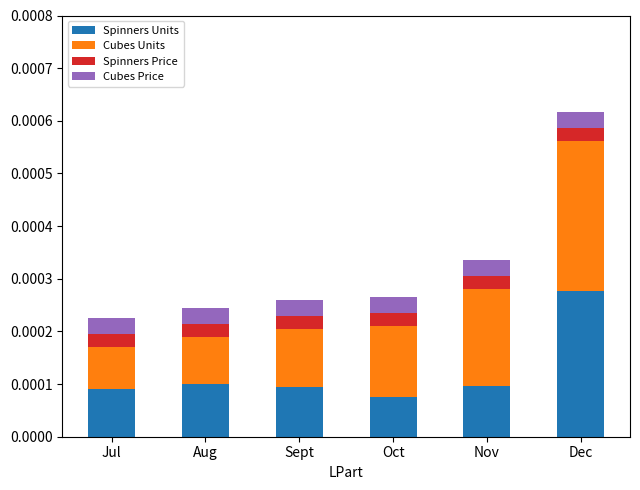

Count the Spinners Units values in the range 0 to 1.

6